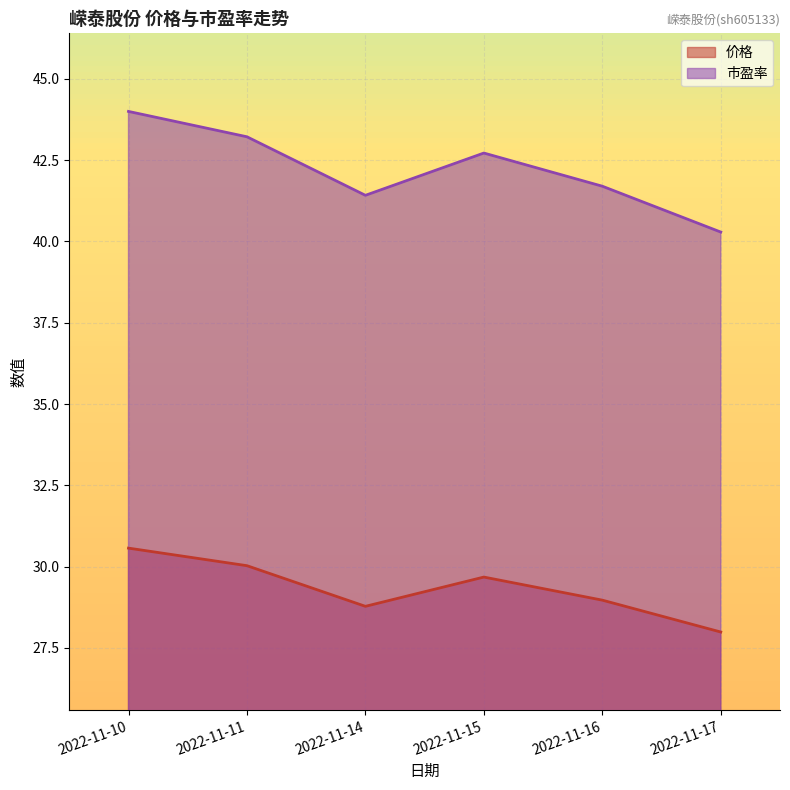

Rank the series by their average value, from highest to lowest.

市盈率, 价格